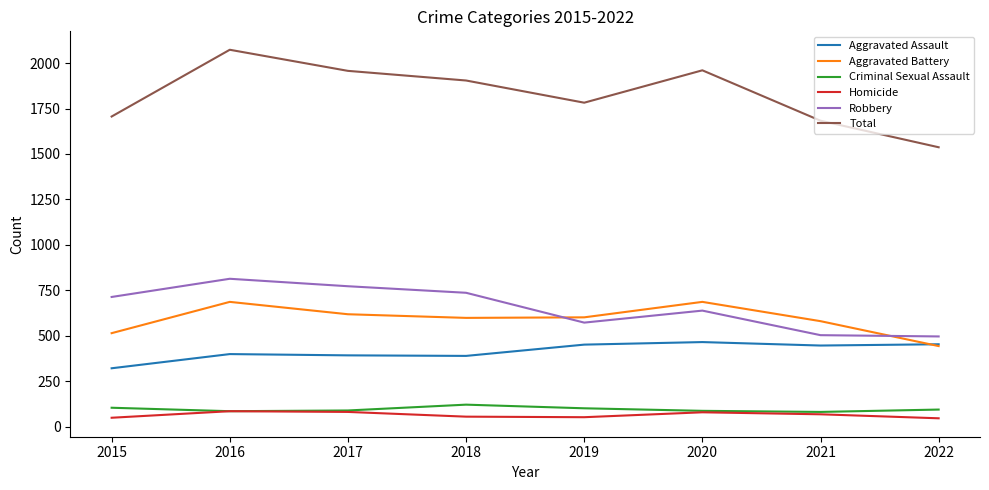

The value of Robbery at 2016 is 814. True or false?

True